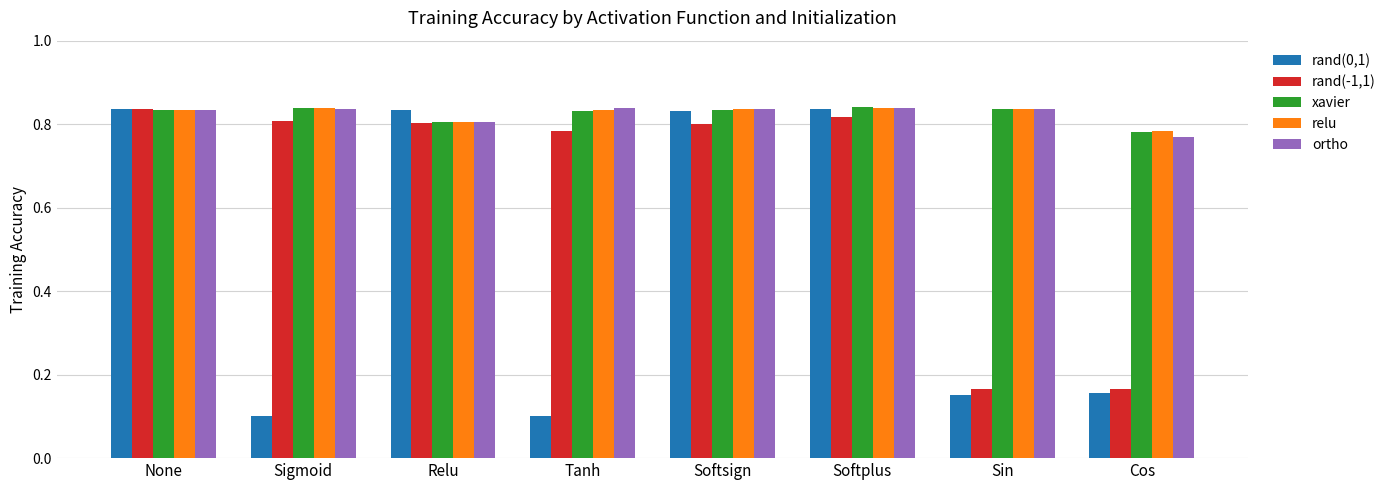

Where is ortho nearest to the value 0?

Cos